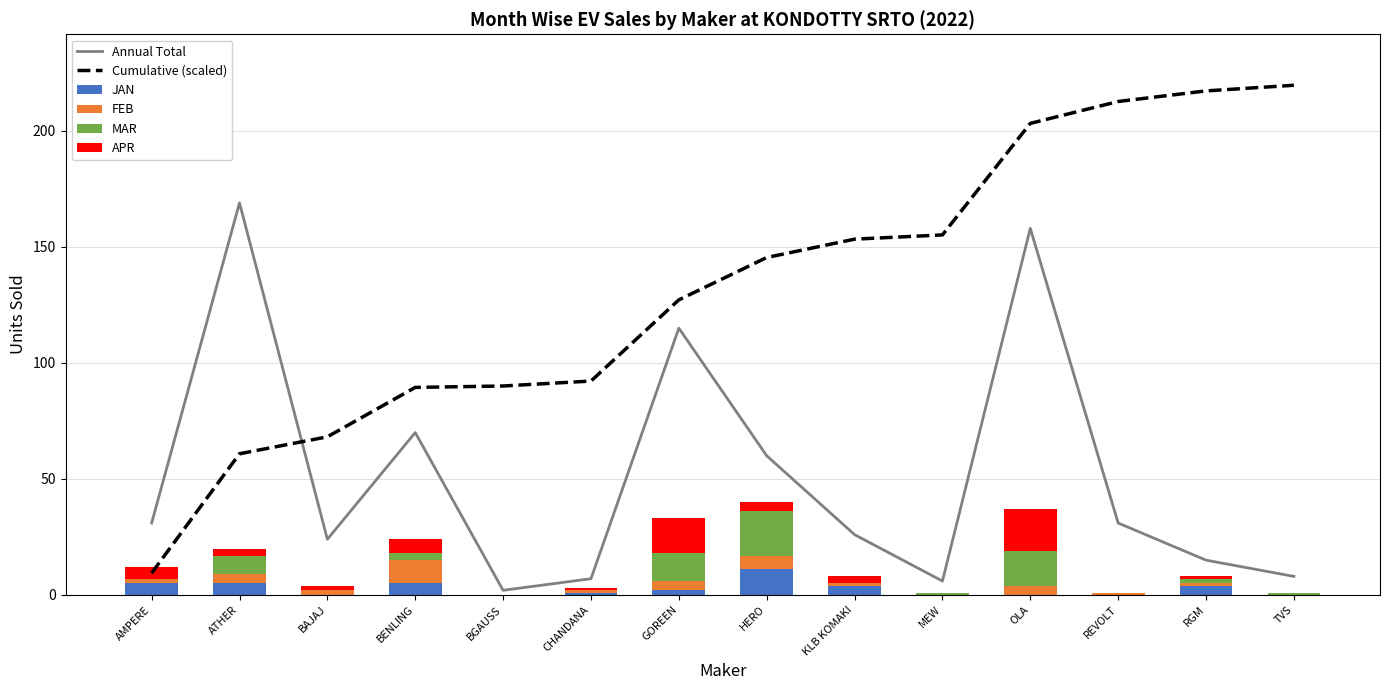

What is the sum of all MAR values?

61.0